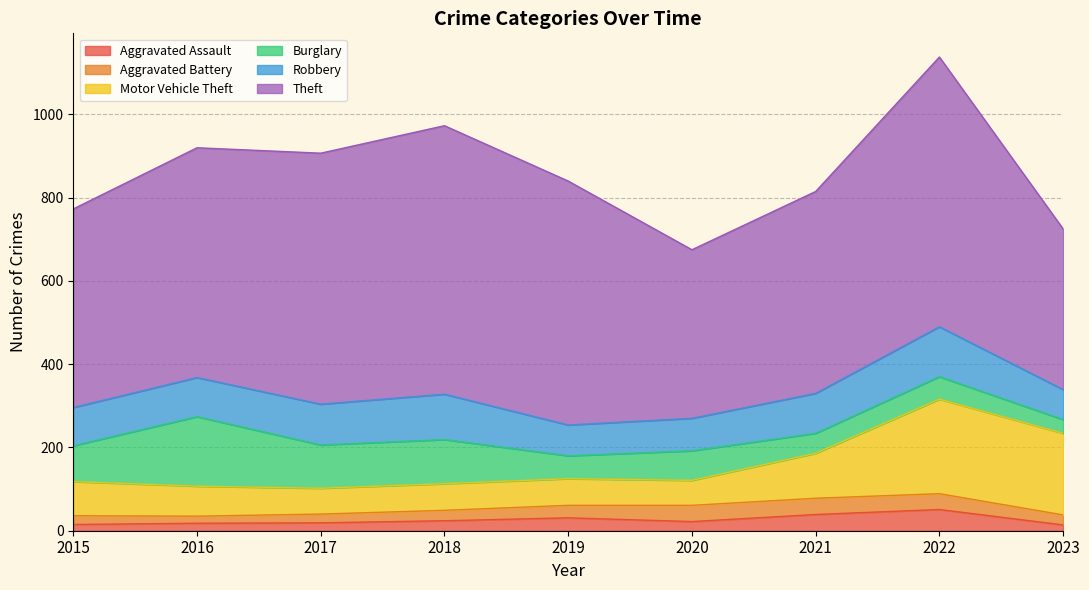

Read the Aggravated Assault value at 2018, to the nearest 5.

25